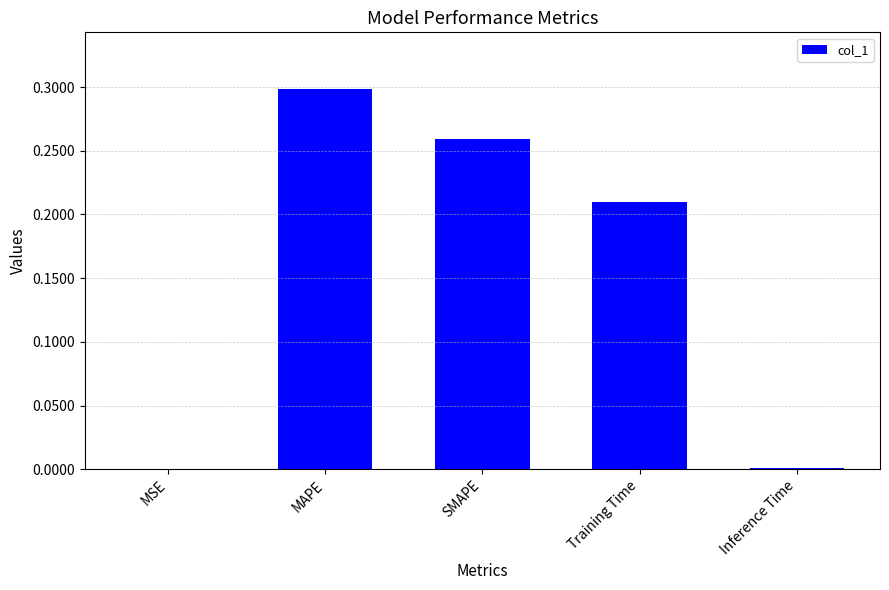

The value at MSE is 0.0. True or false?

True